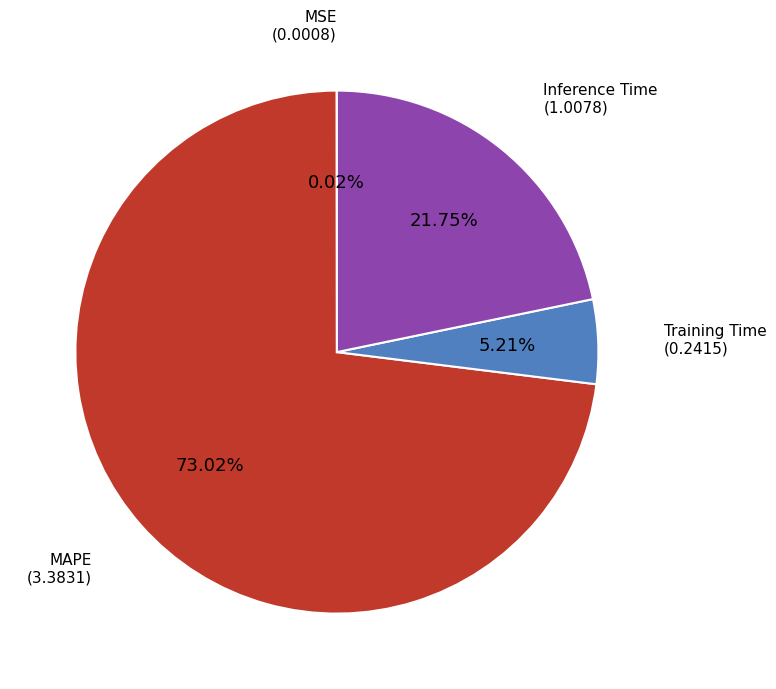

Is there any slice that represents more than half of the pie?

Yes